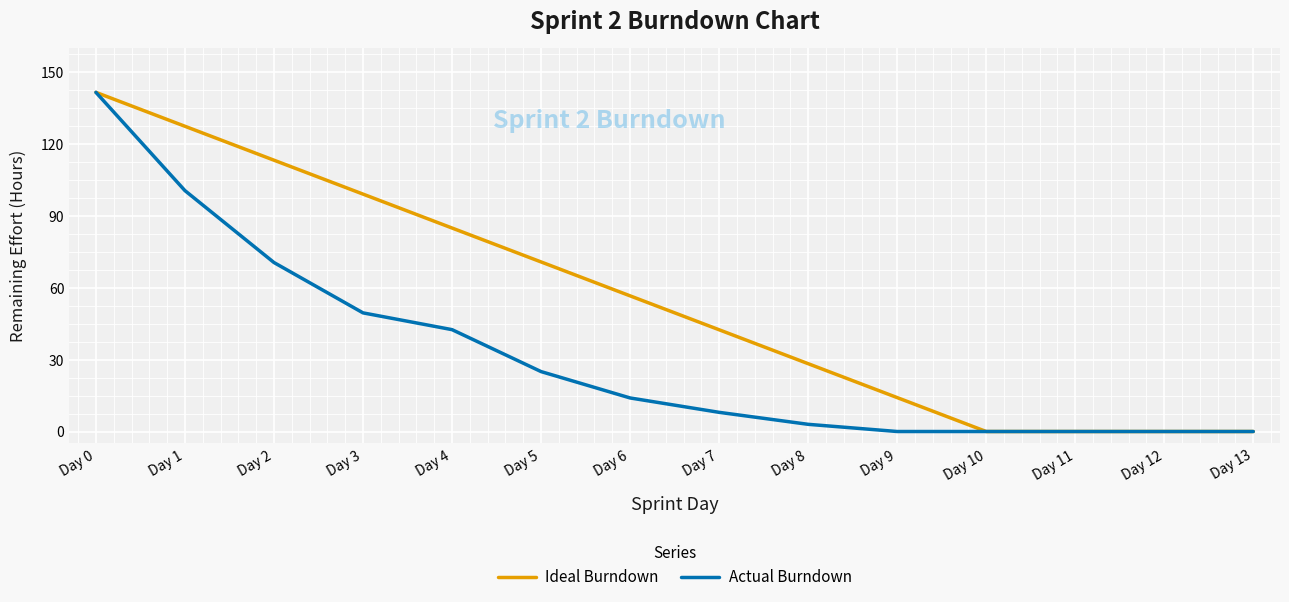

How many categories are shown in the chart?

14